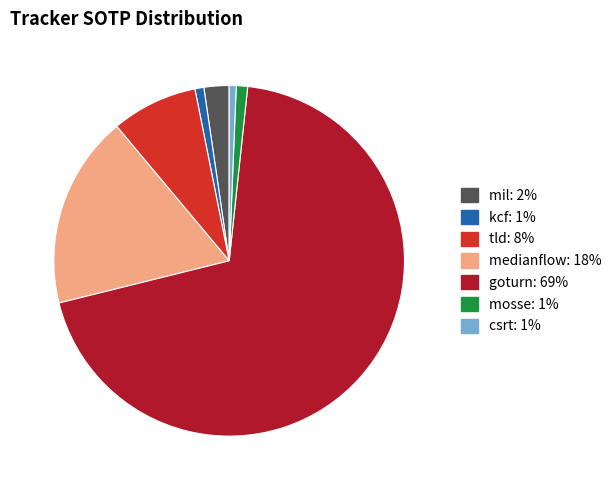

Does mosse represent more than half of the total?

No